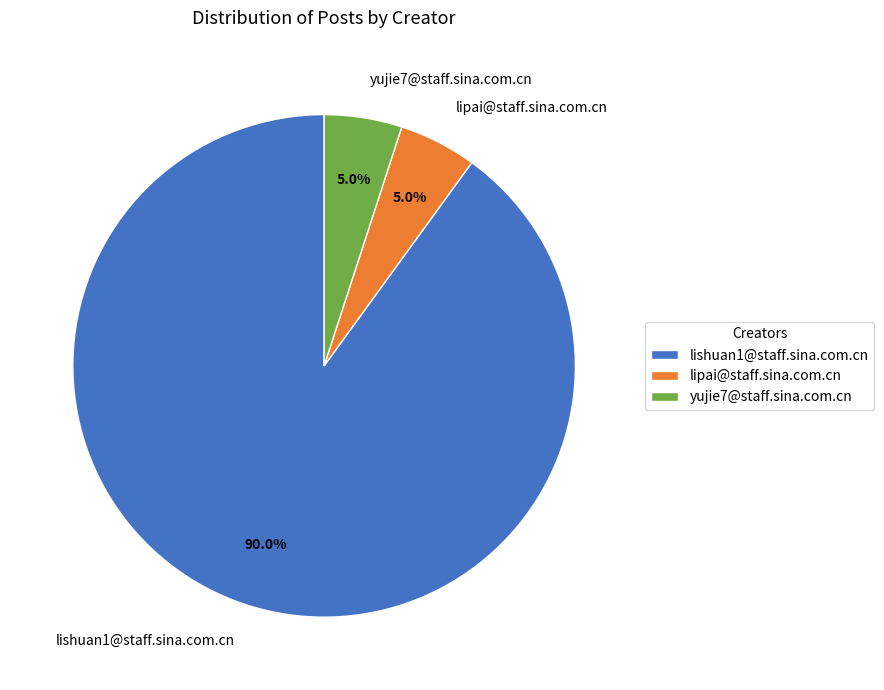

To the nearest percent, what is the difference between the largest and smallest slice percentages?

85%